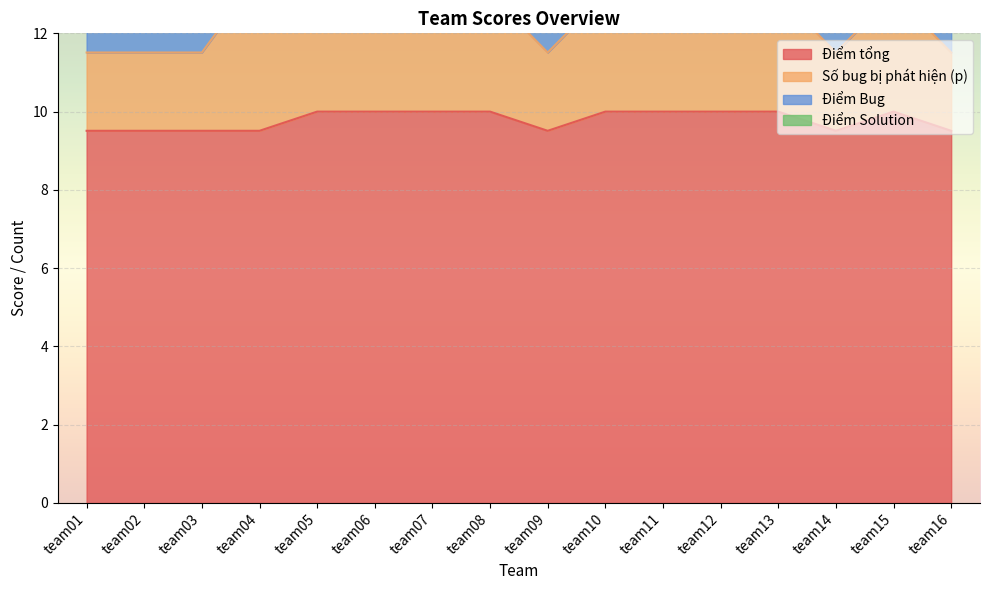

What is the lowest value of the Điểm tổng series?

9.5